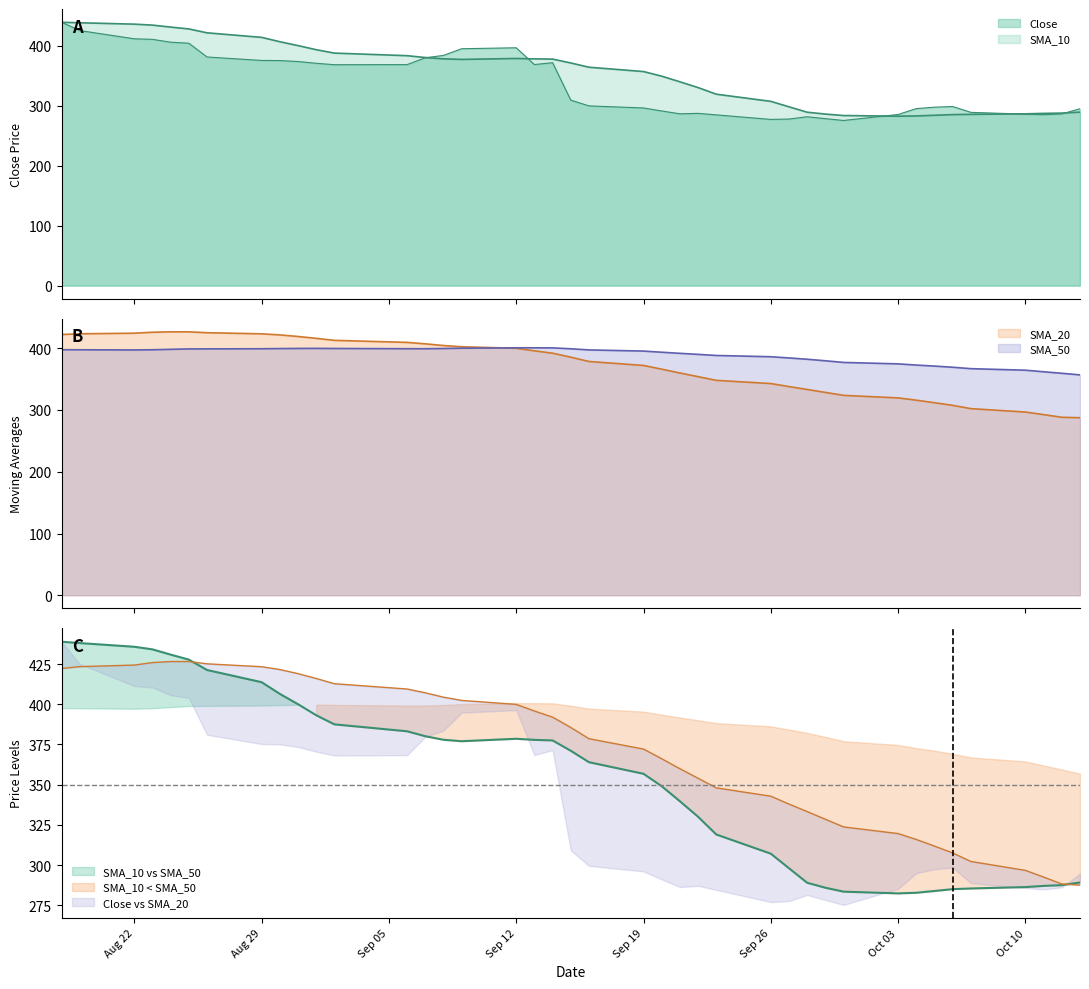

Which has a higher value, 2022-09-23 or 2022-09-12?

2022-09-12